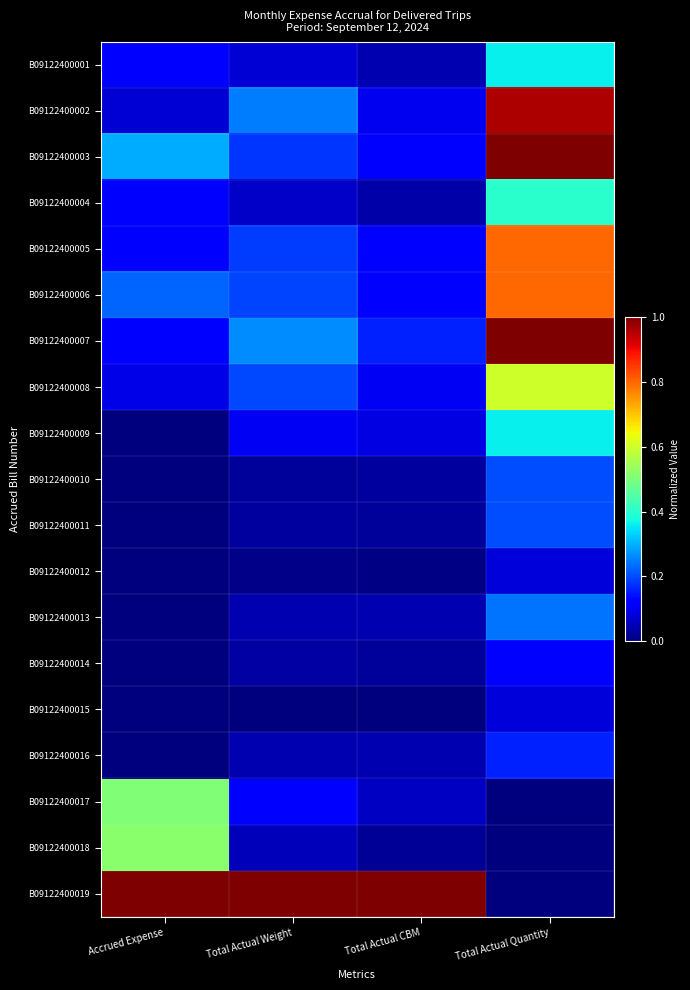

At how many categories does at least one series exceed 0?

4